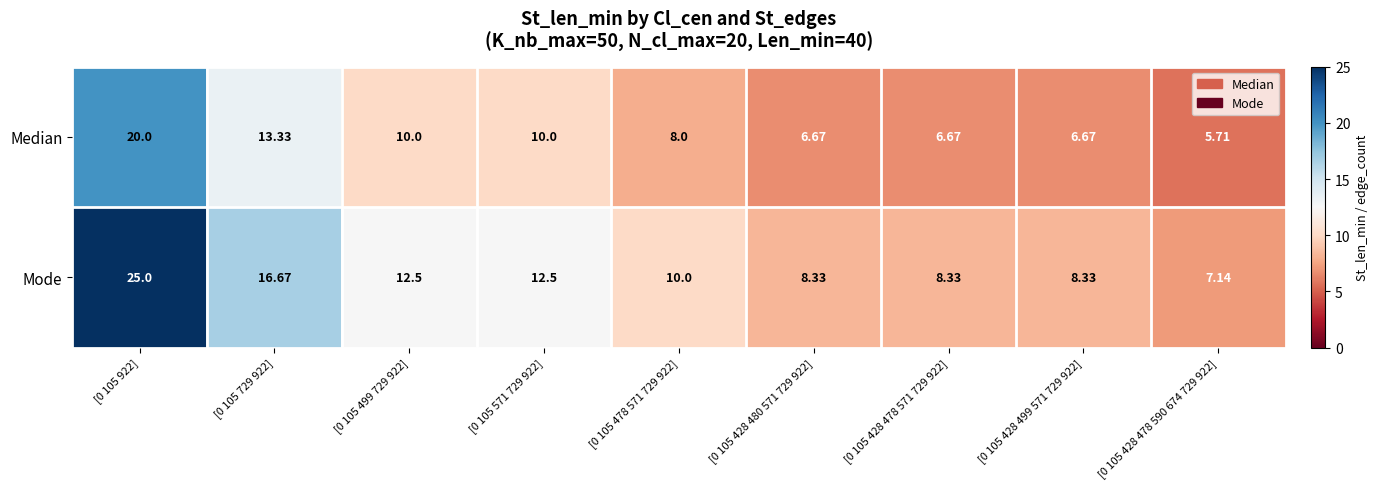

At how many categories does at least one series exceed 24?

1